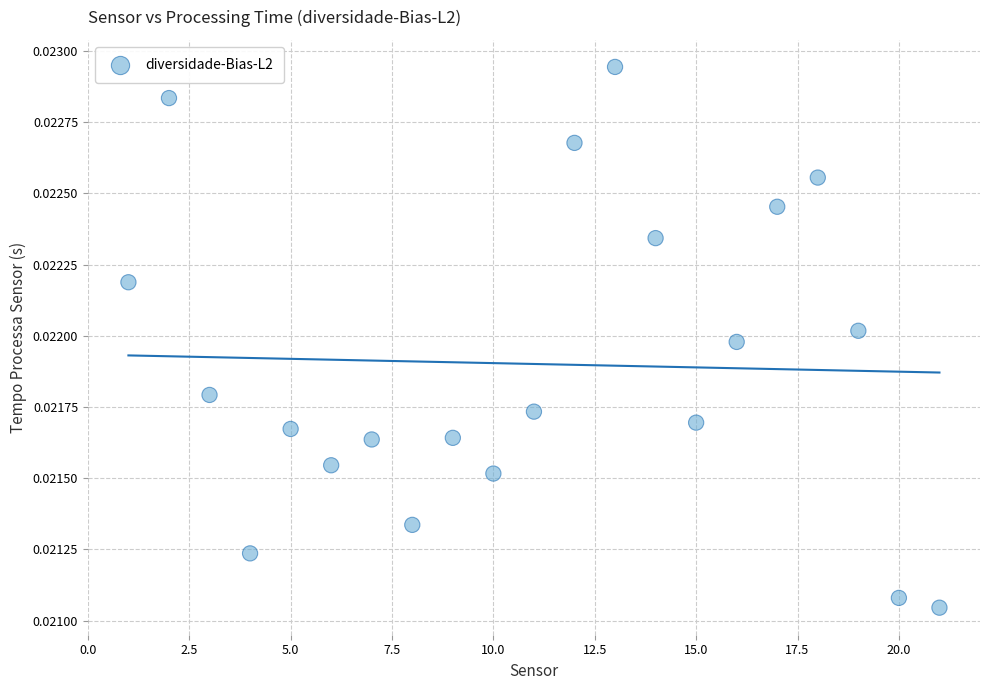

What is the range of X values (max minus min)?

20.0